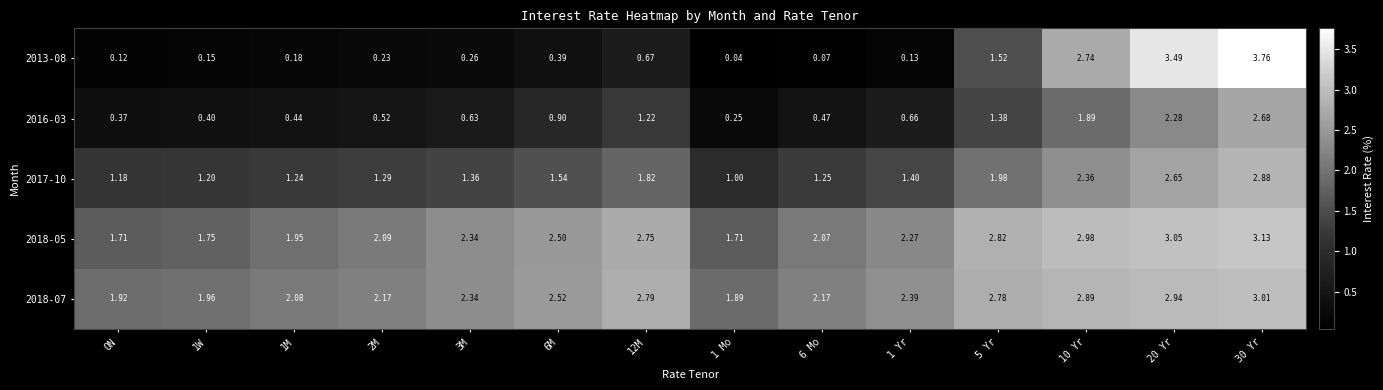

Is the value of 2016-03 at 10 Yr greater than the value of 2017-10 at 2M?

Yes